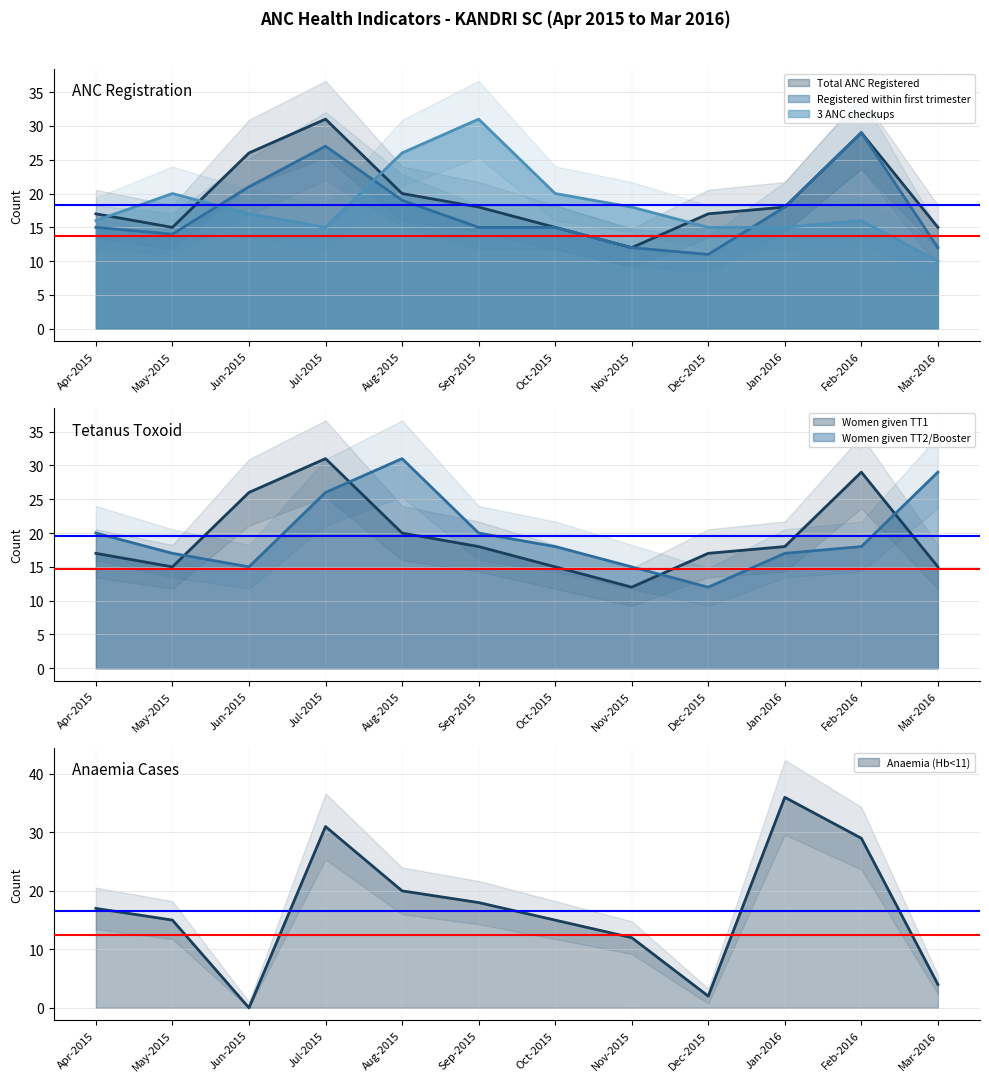

Which series has the largest range (max minus min)?

Anaemia (Hb<11)